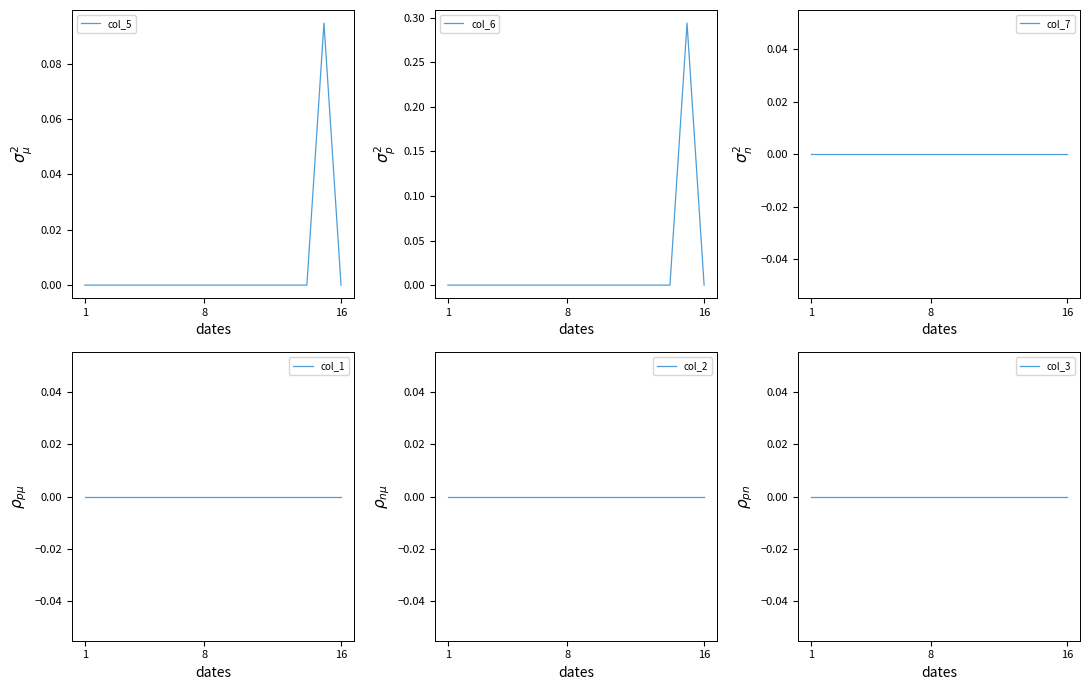

True or false: col_6 has more than 2 interior local peaks.

False